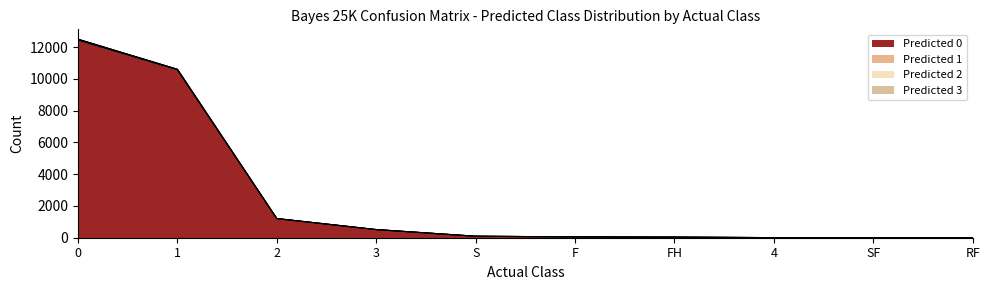

How many values in the Predicted 1 series are below 93?

5